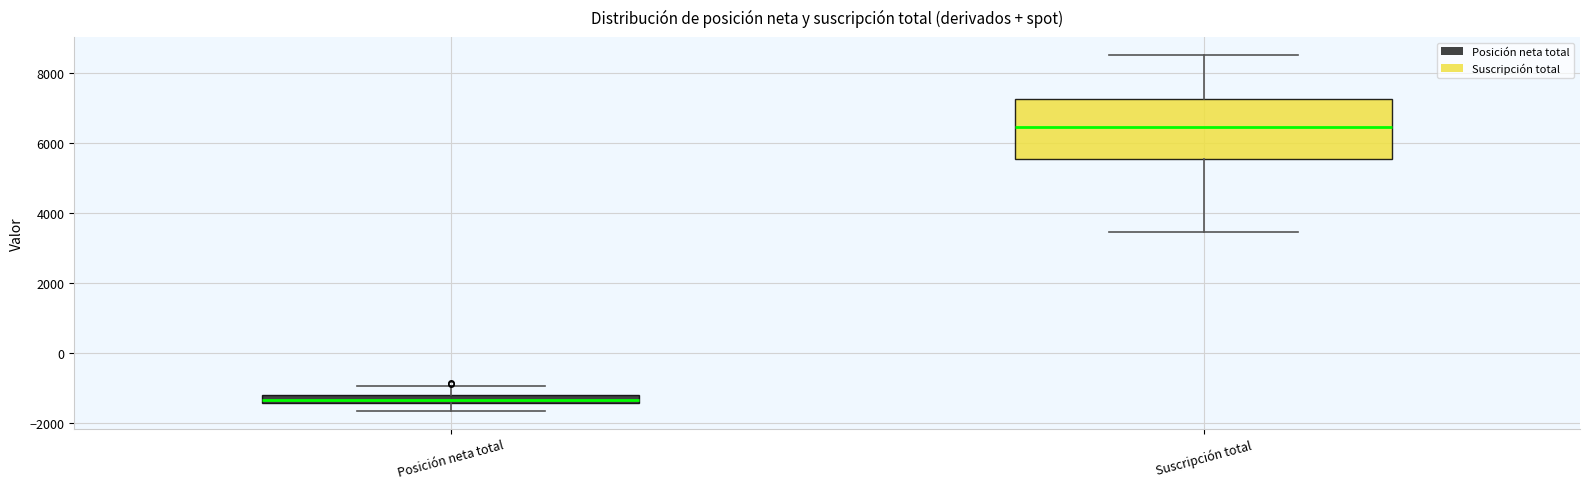

Which box has the lowest median line?

Posición neta total